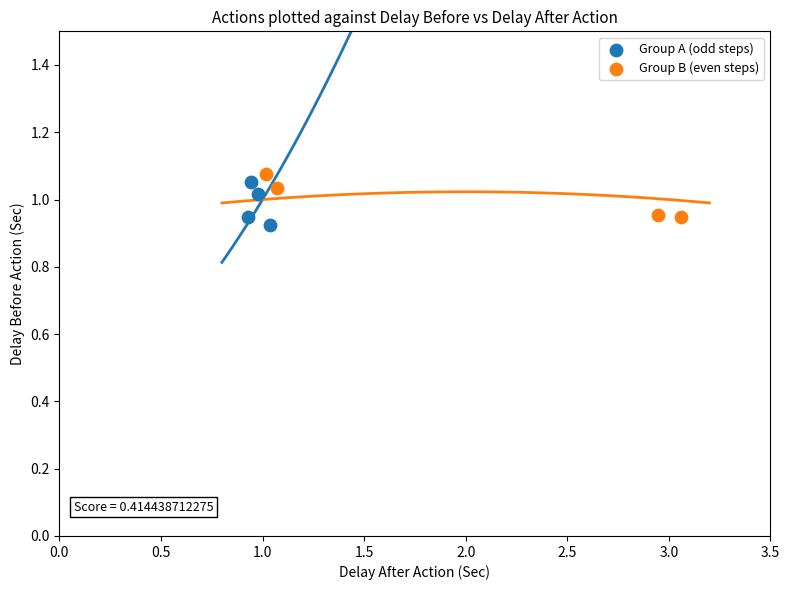

What are all the series names shown in the legend?

Group A (odd steps), Group B (even steps)